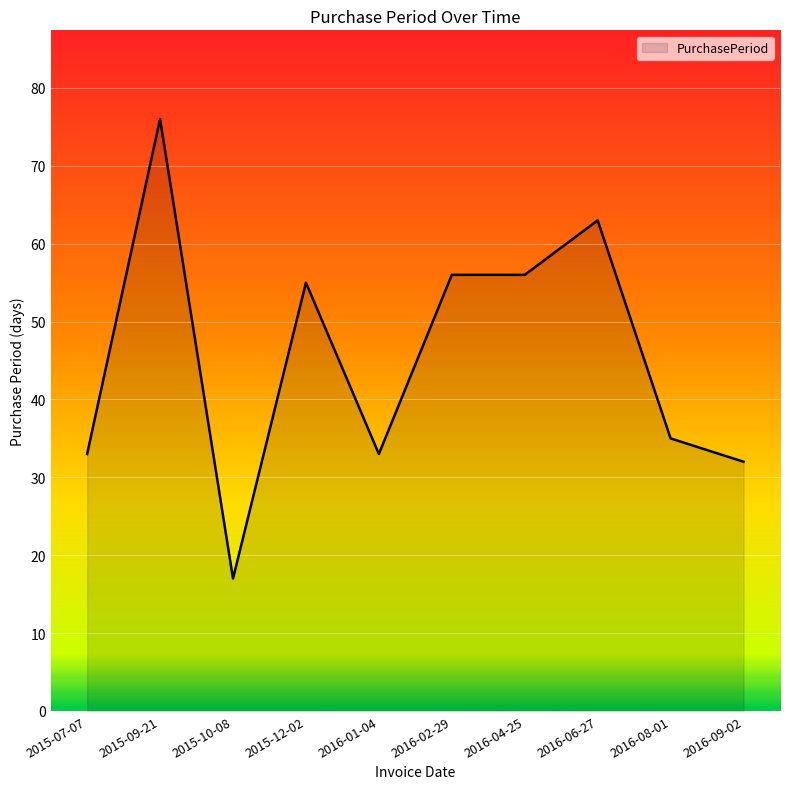

What is the greatest value displayed?

76